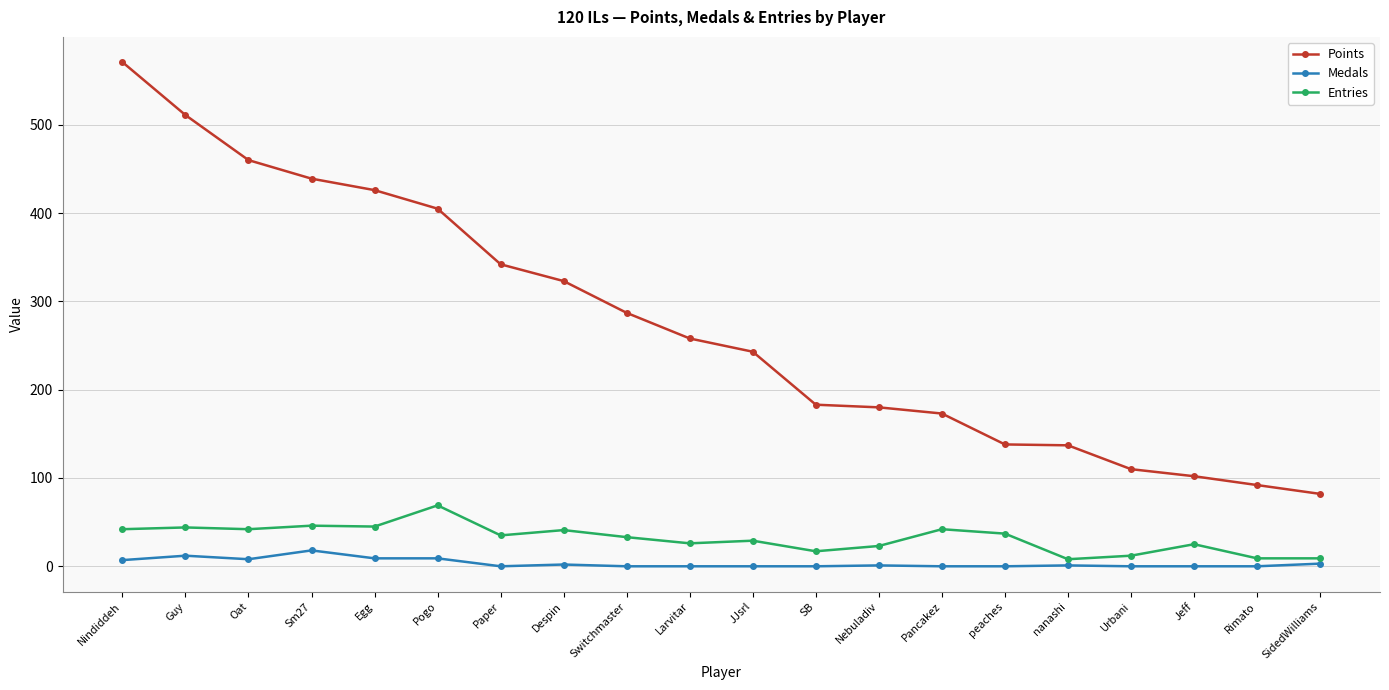

What is the maximum value shown in the chart?

571